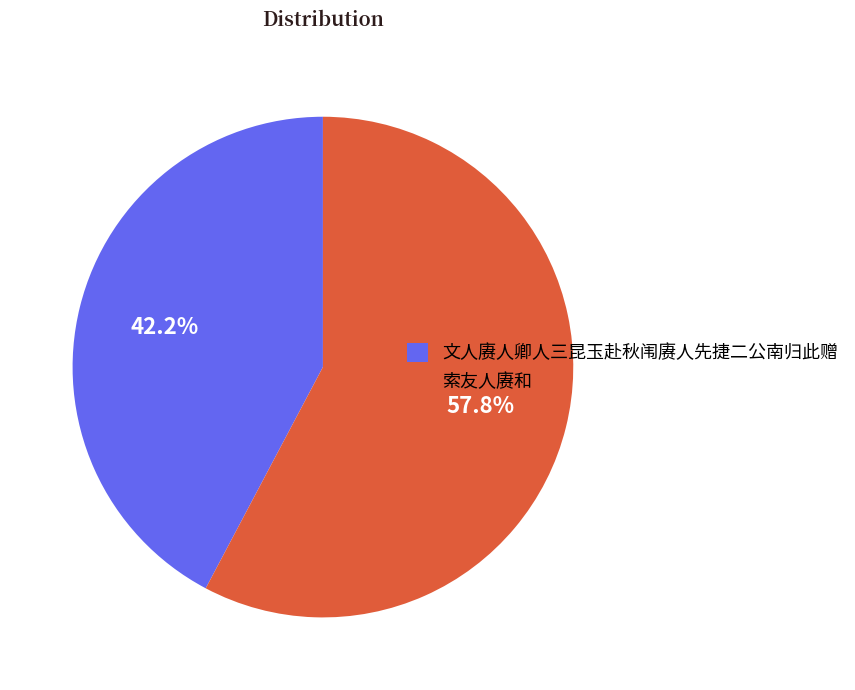

What percentage do 索友人赓和 and 文人赓人卿人三昆玉赴秋闱赓人先捷二公南归此赠 together represent?

100.0%